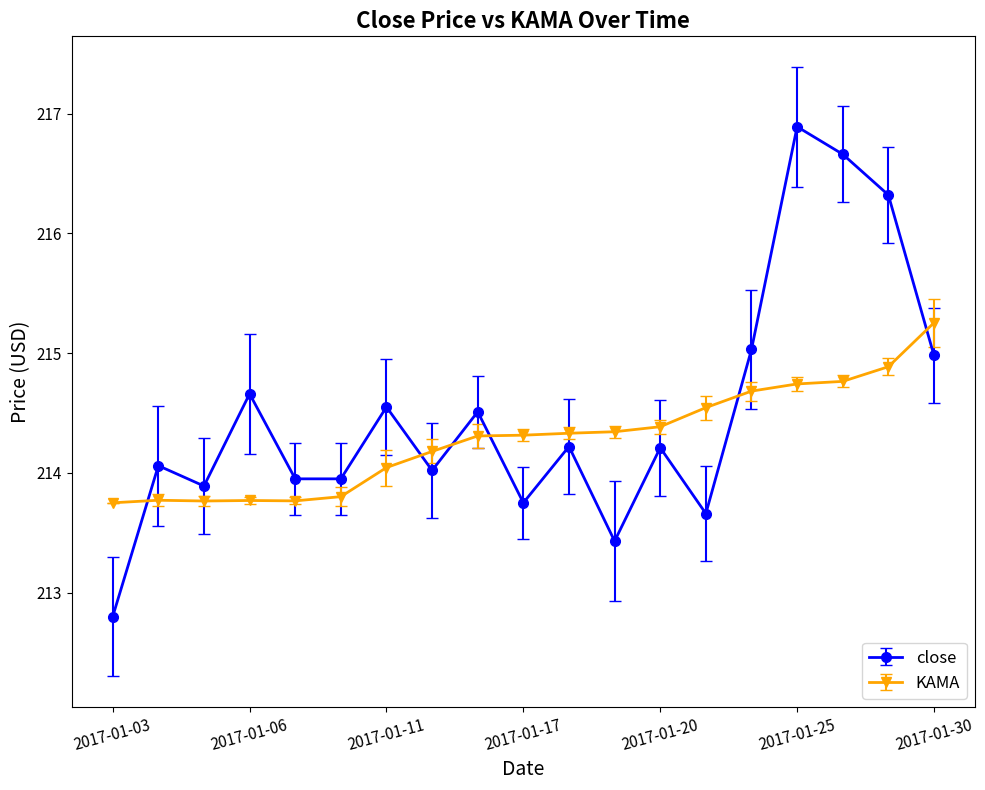

List the series in order of their peak value, lowest first.

KAMA, close